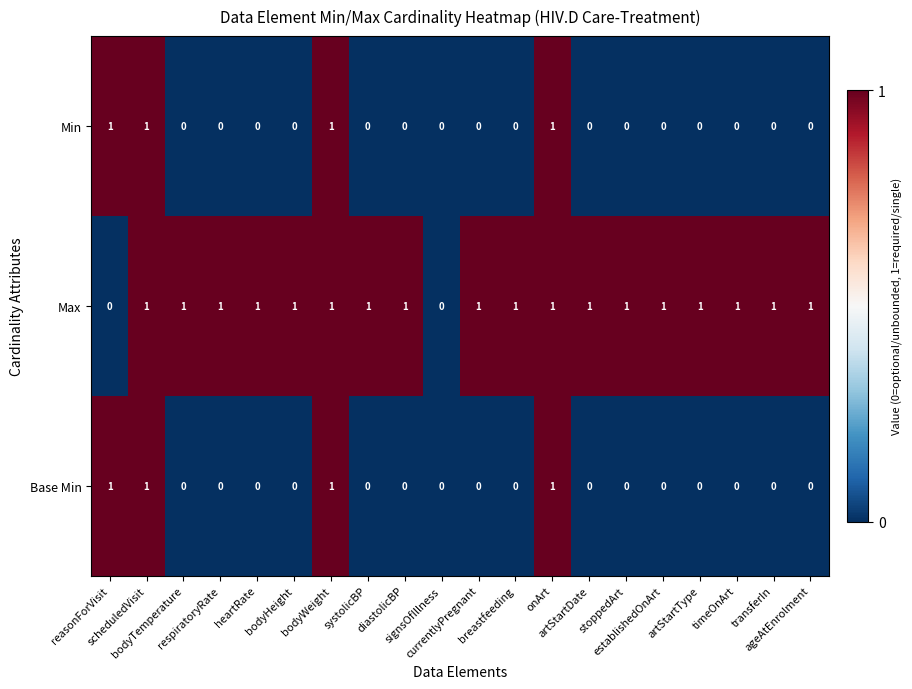

What is the sum of all Max values?

18